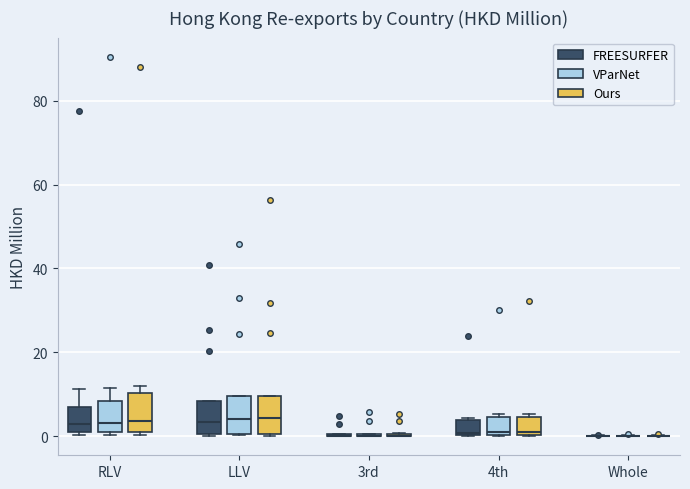

Reading left to right, transcribe this box plot: for each box, give where its median line is, the range the box spans, and where its two whiskers end, as read against the y-axis. The values are not printed on the chart, so give them approximately, as read against the axis.

RLV (FREESURFER): median 2, box 0 to 8, whiskers 0 (just below the box's lower edge) to 12
RLV (VParNet): median 4, box 2 to 8, whiskers 0 to 12
RLV (Ours): median 4, box 2 to 10, whiskers 0 to 12
LLV (FREESURFER): median 4, box 0 to 8, whiskers 0 to 8
LLV (VParNet): median 4, box 0 to 10, whiskers 0 to 10
LLV (Ours): median 4, box 0 to 10, whiskers 0 to 10
3rd (FREESURFER): box collapsed to a line at 0, whiskers 0 to 0
3rd (VParNet): box collapsed to a line at 0, whiskers 0 to 0
3rd (Ours): box collapsed to a line at 0, whiskers 0 to 0
4th (FREESURFER): median 0, box 0 to 4, whiskers 0 to 4
4th (VParNet): median 0 (just above the box's lower edge), box 0 to 4, whiskers 0 to 6
4th (Ours): median 0 (just above the box's lower edge), box 0 to 4, whiskers 0 to 6
Whole (FREESURFER): box collapsed to a line at 0, whiskers 0 to 0
Whole (VParNet): box collapsed to a line at 0, whiskers 0 to 0
Whole (Ours): box collapsed to a line at 0, whiskers 0 to 0